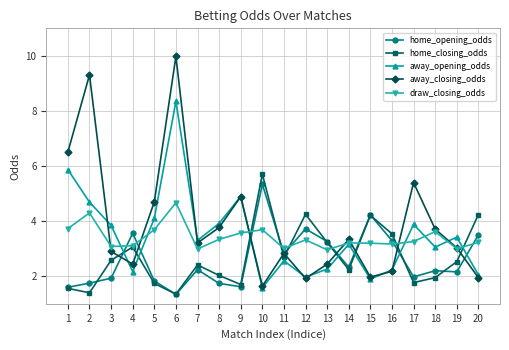

The away_closing_odds series shows 2.8 at 12. True or false?

False